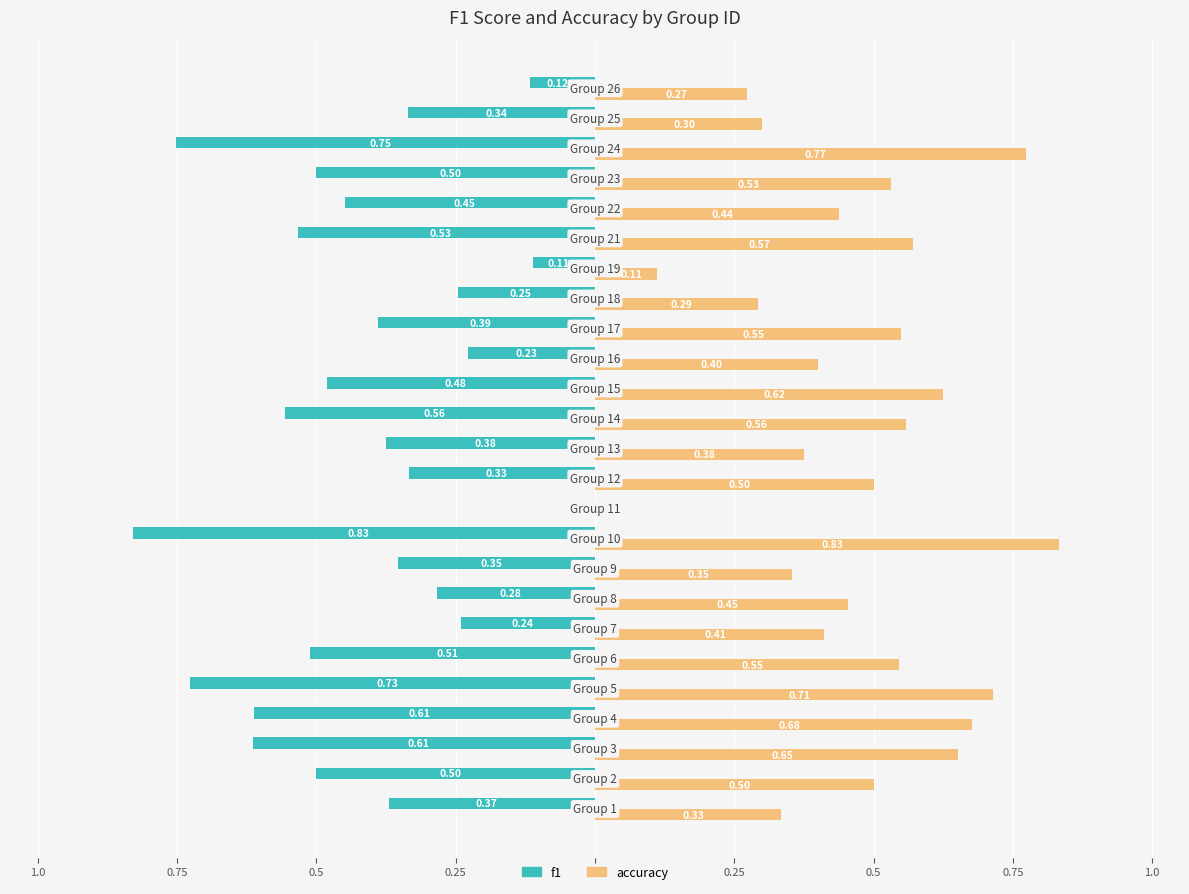

What are all the series names shown in the legend?

f1, accuracy